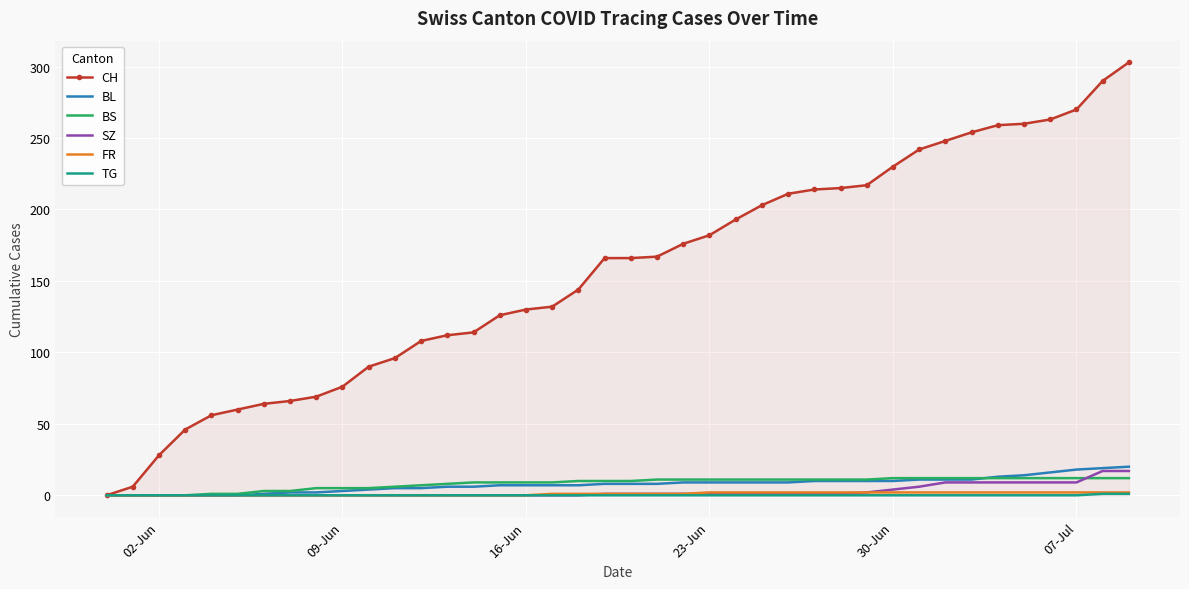

Which series has the largest range (max minus min)?

CH